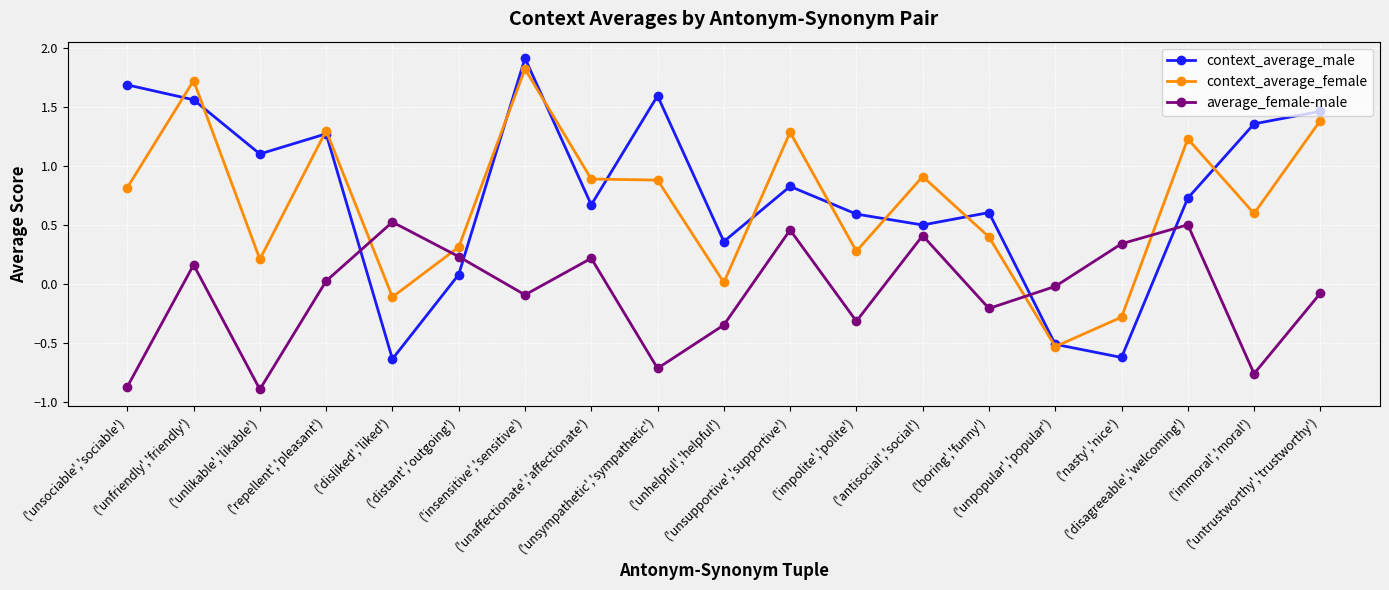

How many lines are shown in the chart?

3